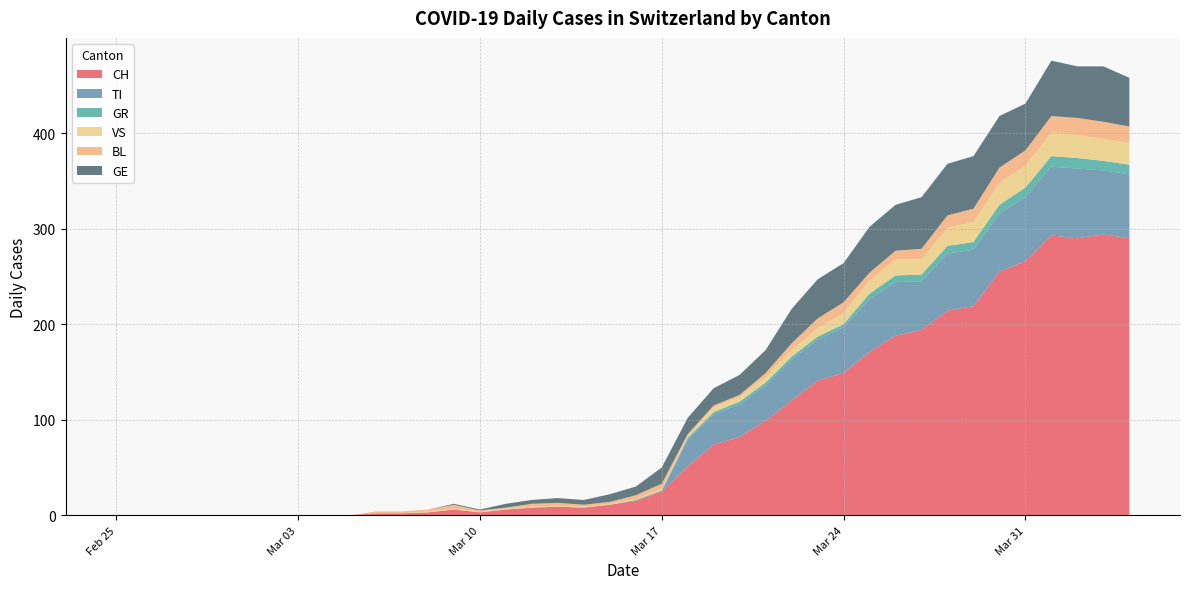

What is the maximum value for CH?

294